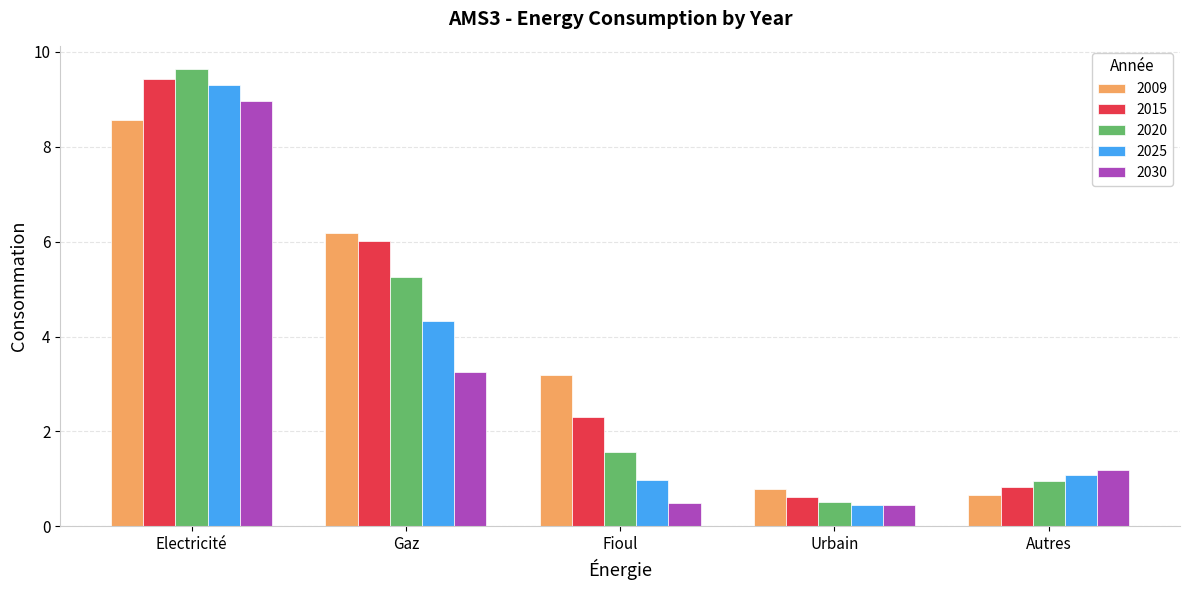

The 2025 series shows 0.5 at Urbain. True or false?

True